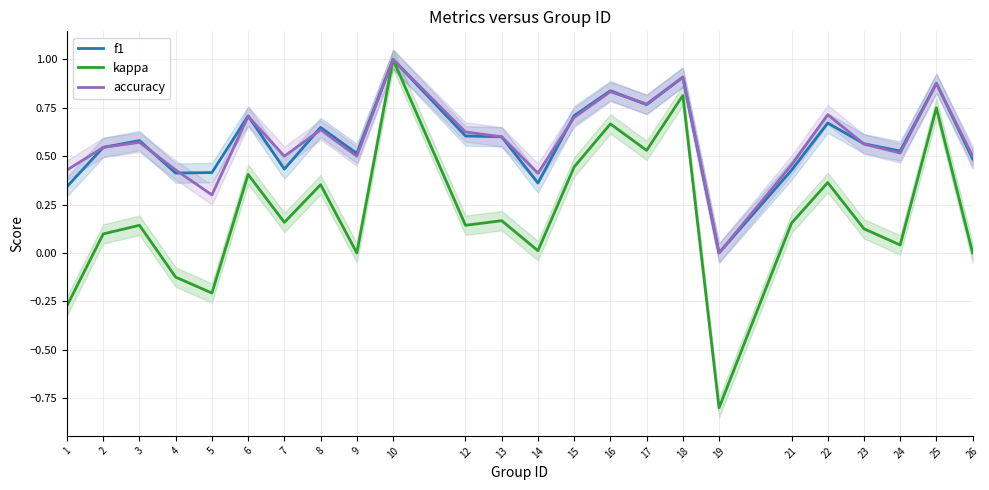

How many interior local valleys does the f1 series have?

7